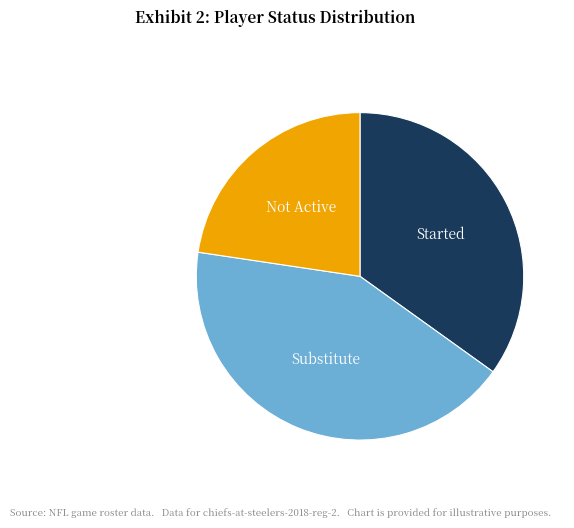

Count the number of slices in the pie.

3